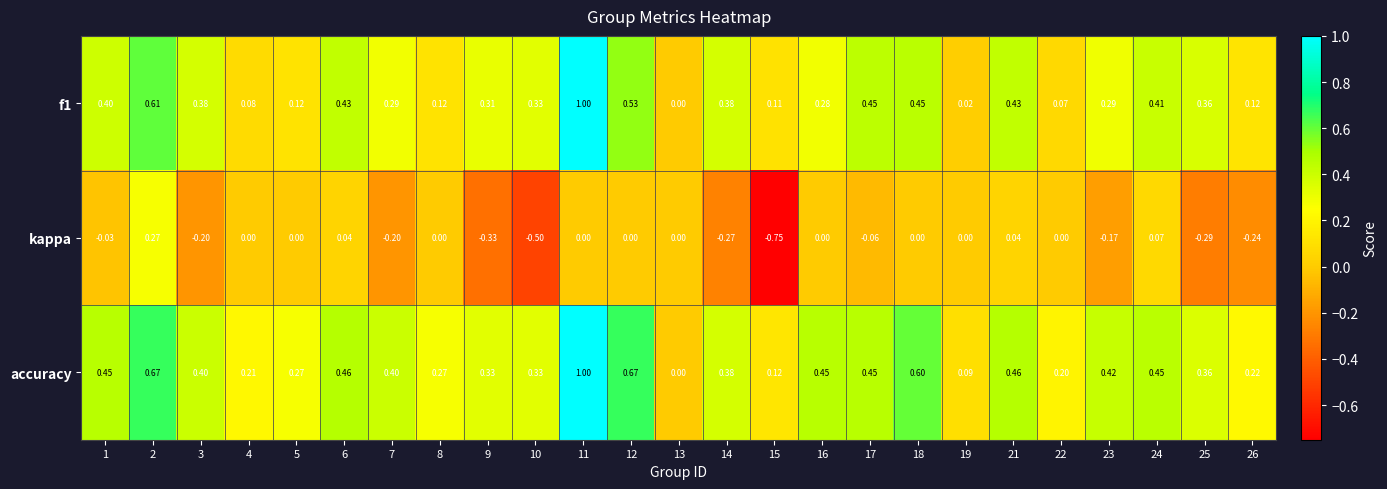

Which series has the widest spread of values?

kappa